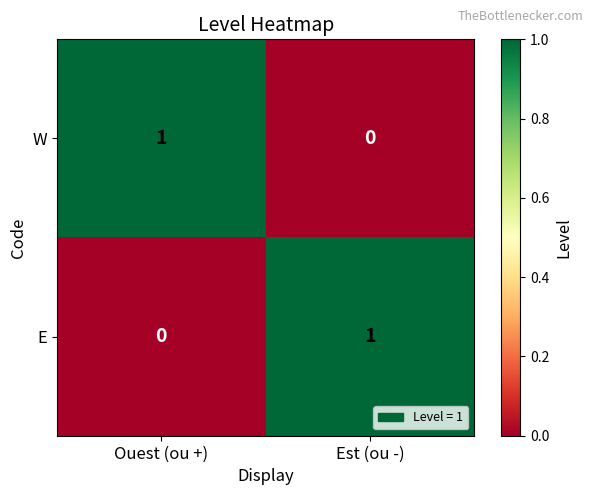

At Ouest (ou +), list the series in order from largest to smallest.

W, E